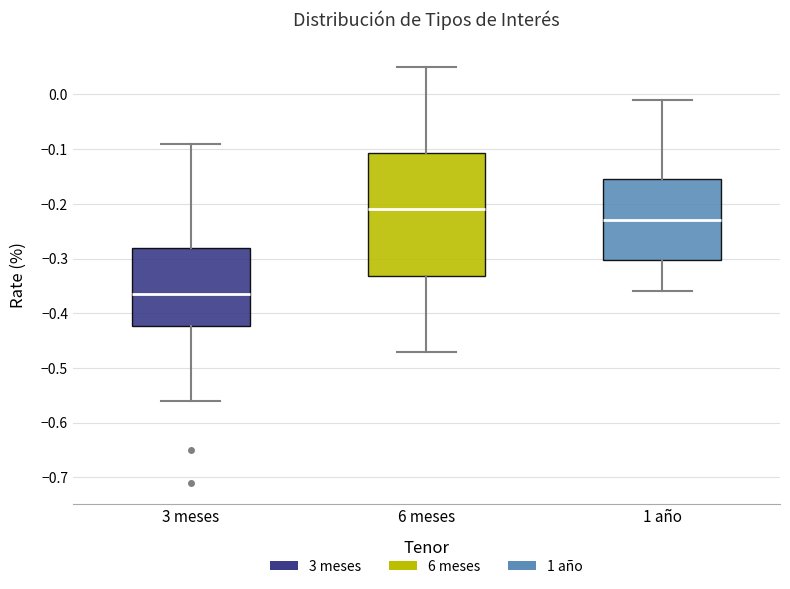

Which box is the tallest, from its lower edge to its upper edge?

6 meses